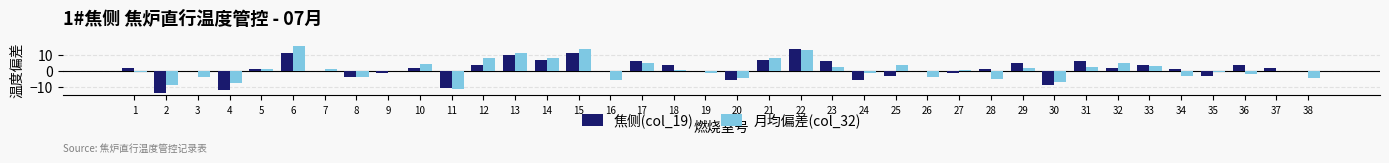

The 焦侧(col_19) series shows 5.1 at 20. True or false?

False